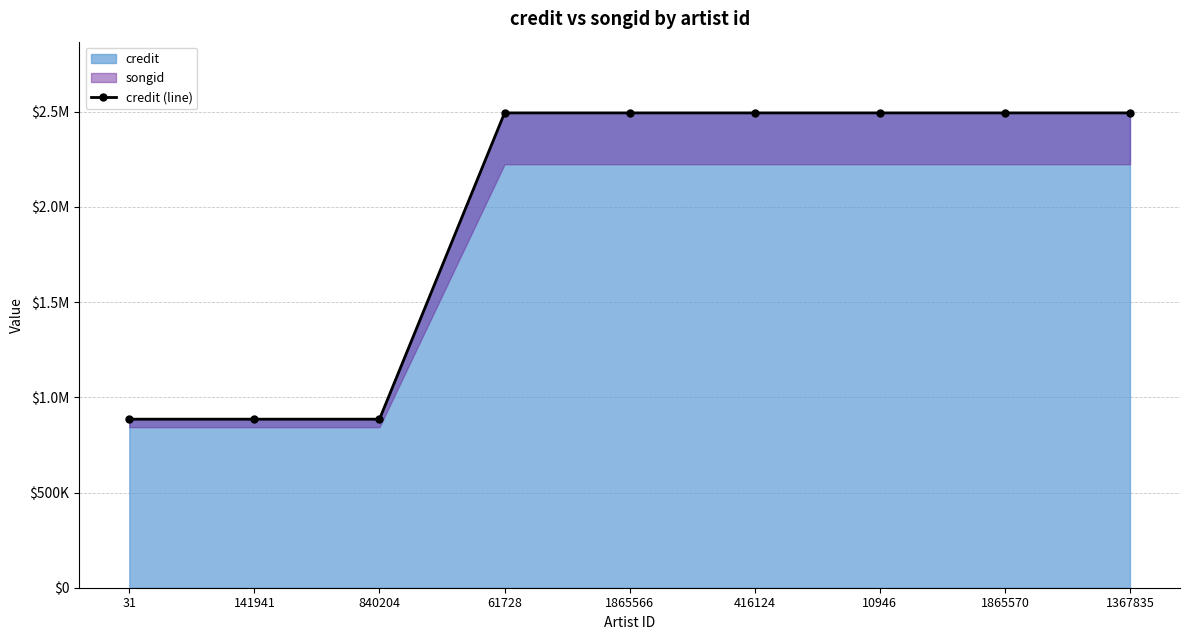

Reading right to left, list all the values displayed in this chart.

2493607	2493607	2493607	2493607	2493607	2493607	885165	885165	885165